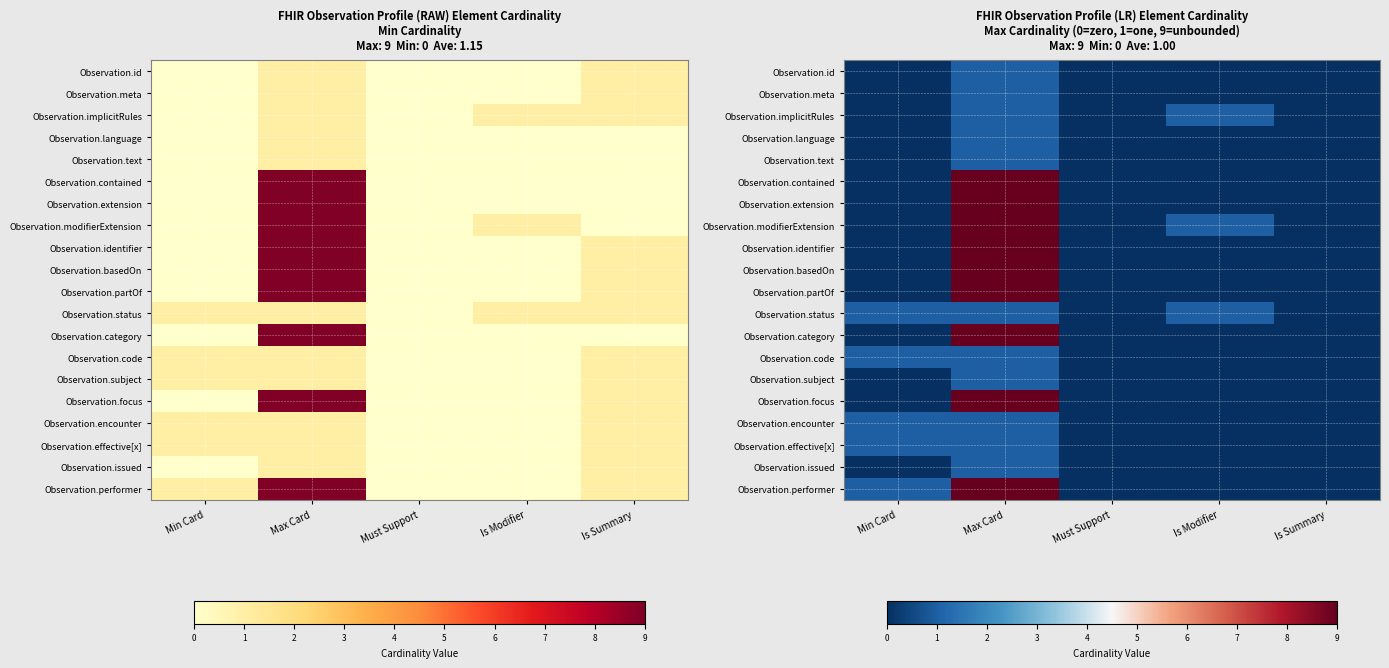

How many data points does each series have?

5